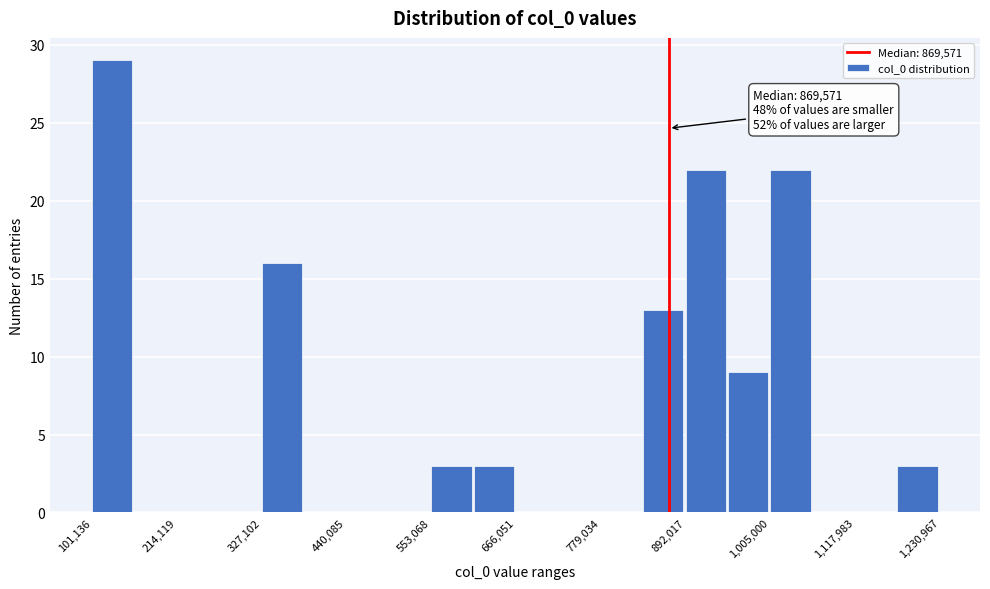

Read against the x-axis, roughly where is the centre of the tallest bar?

120000